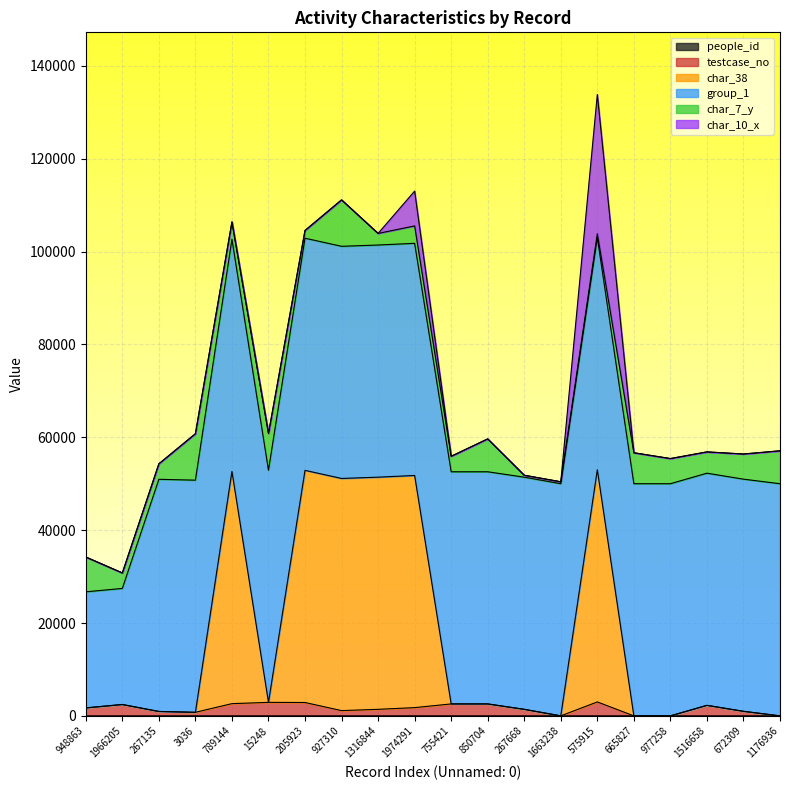

What is the maximum value for testcase_no?

3000.5